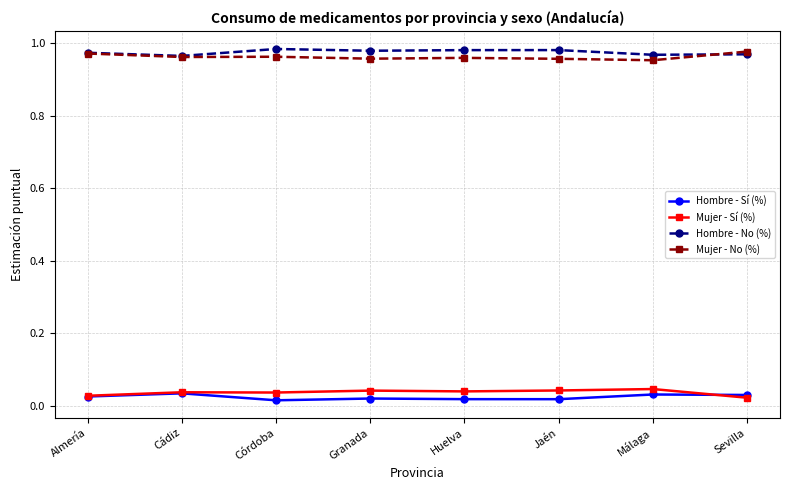

In Mujer - Sí (%), how many points are lower than both neighbors (excluding endpoints)?

2